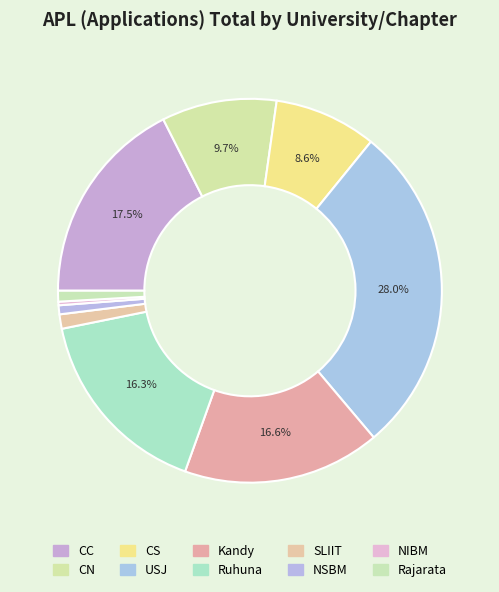

What is the change in value from Kandy to Rajarata?

-104